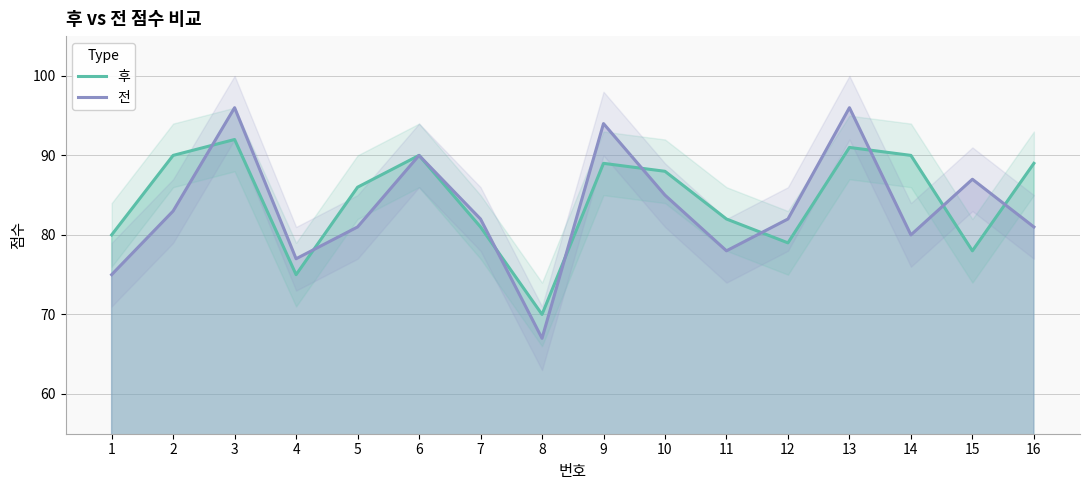

At 15, list the series in order from largest to smallest.

전, 후